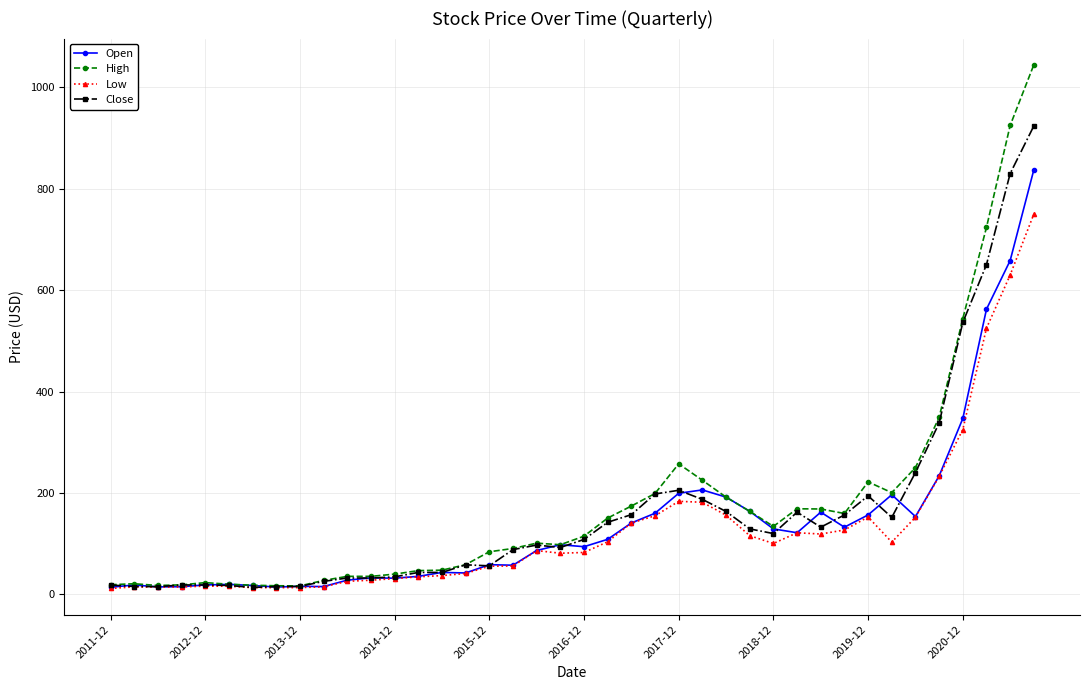

How many categories are shown in the chart?

40